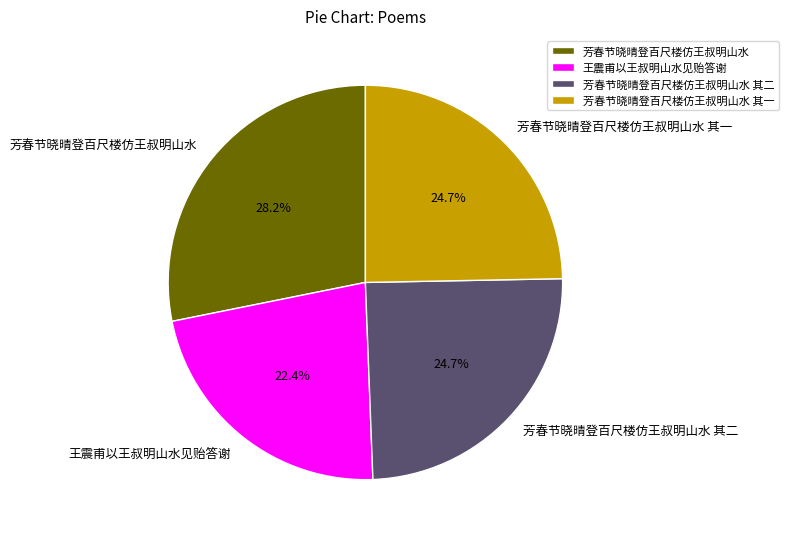

What is the largest slice in the pie chart?

芳春节晓晴登百尺楼仿王叔明山水